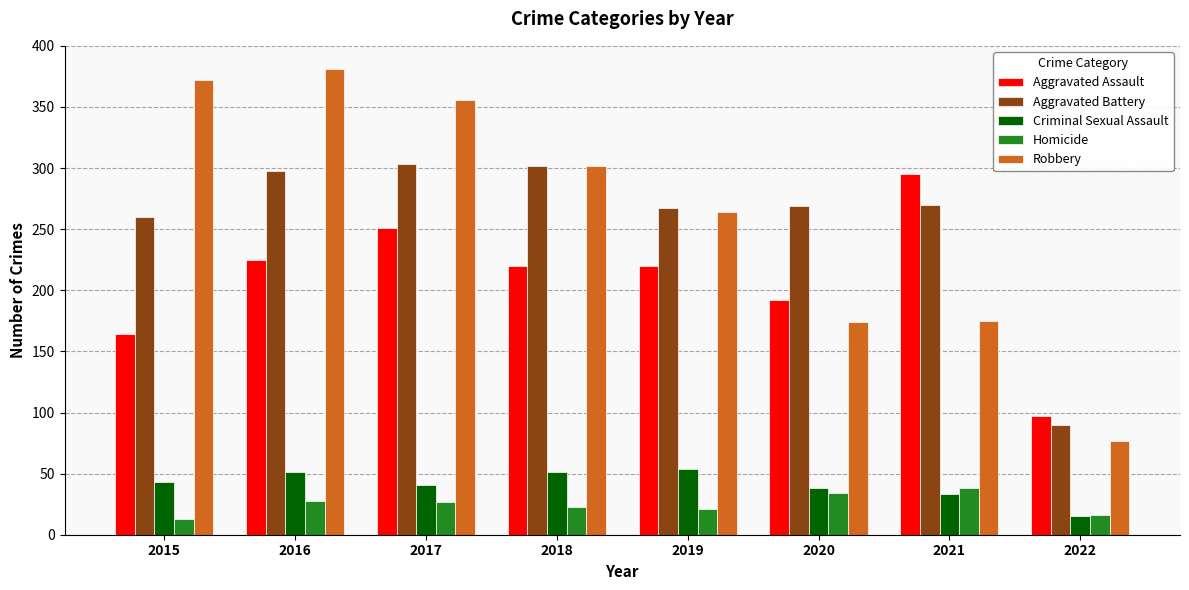

How many values in the Homicide series are below 27?

4